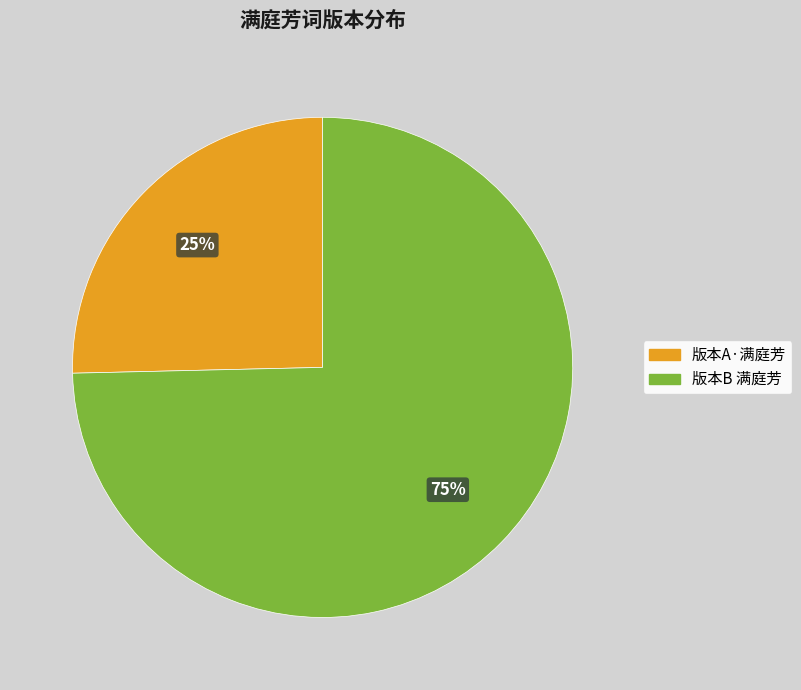

Is there any slice that represents more than half of the pie?

Yes